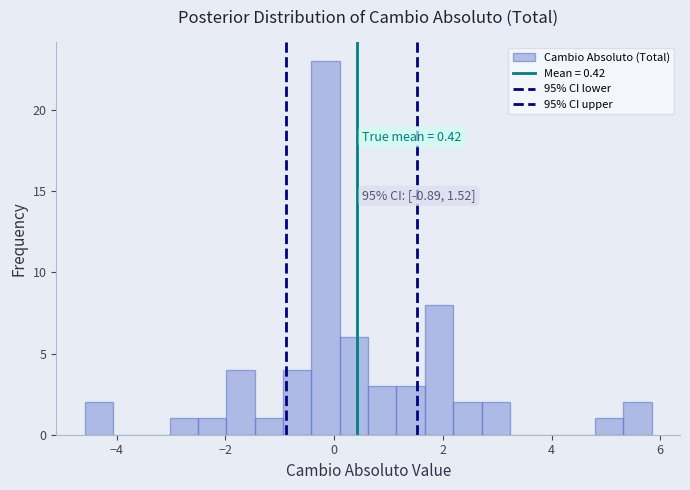

Around what value on the x-axis is the tallest bar? Give the approximate position of its centre, as read against the axis.

-0.2